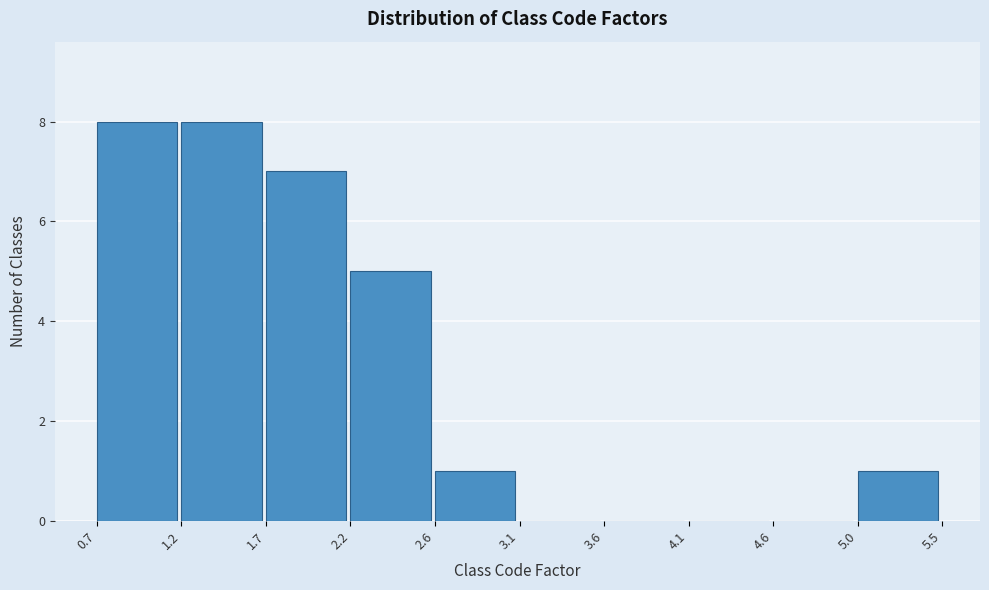

Reading left to right, list every bar in this chart as the range it spans on the x-axis followed by its height. The values are not printed on the chart, so give them approximately, as read against the axis.

0.7 to 1.2: 8
1.2 to 1.7: 8
1.7 to 2.2: 7
2.2 to 2.6: 5
2.6 to 3.1: 1
3.1 to 3.6: 0
3.6 to 4.1: 0
4.1 to 4.6: 0
4.6 to 5.0: 0
5.0 to 5.5: 1